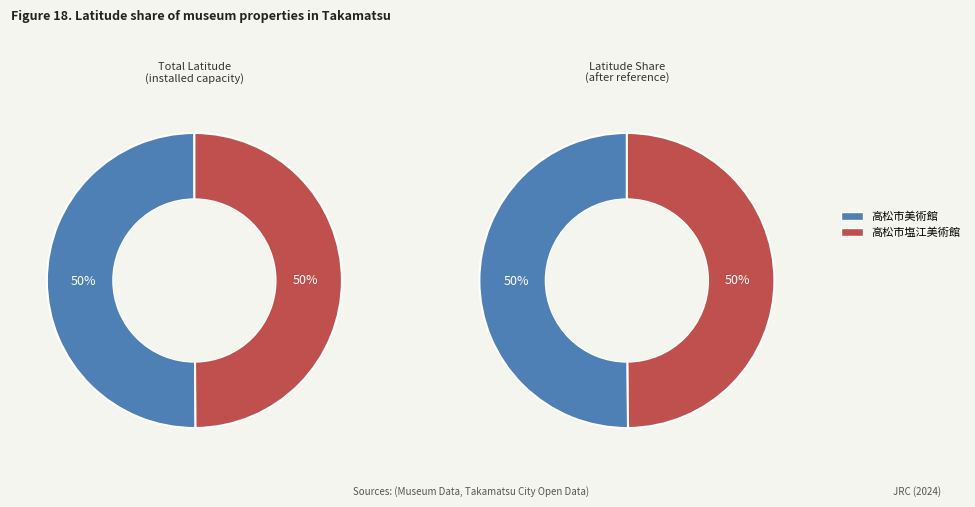

What percentage do 1 and 2 together represent?

100.0%